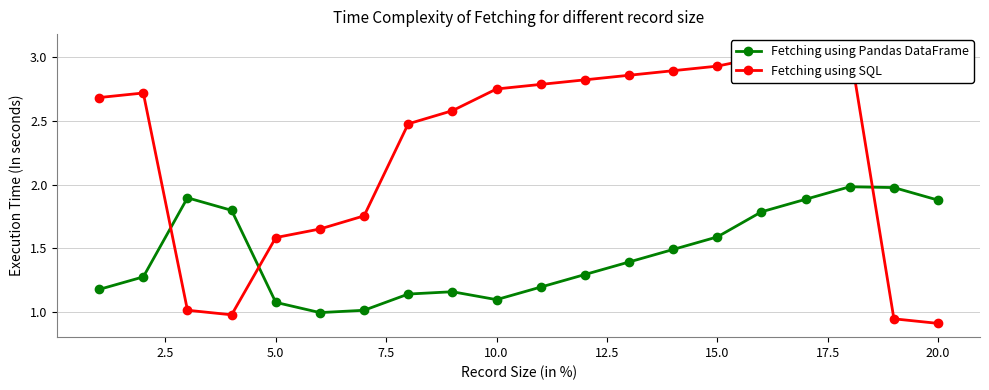

What is the minimum value for Fetching using SQL?

0.9